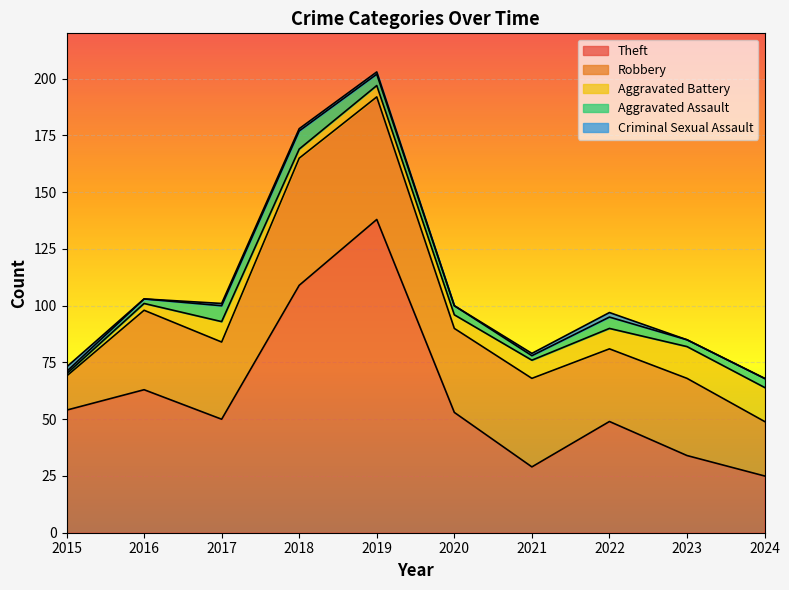

What is the value of the Theft point at the 9th from the left?

34